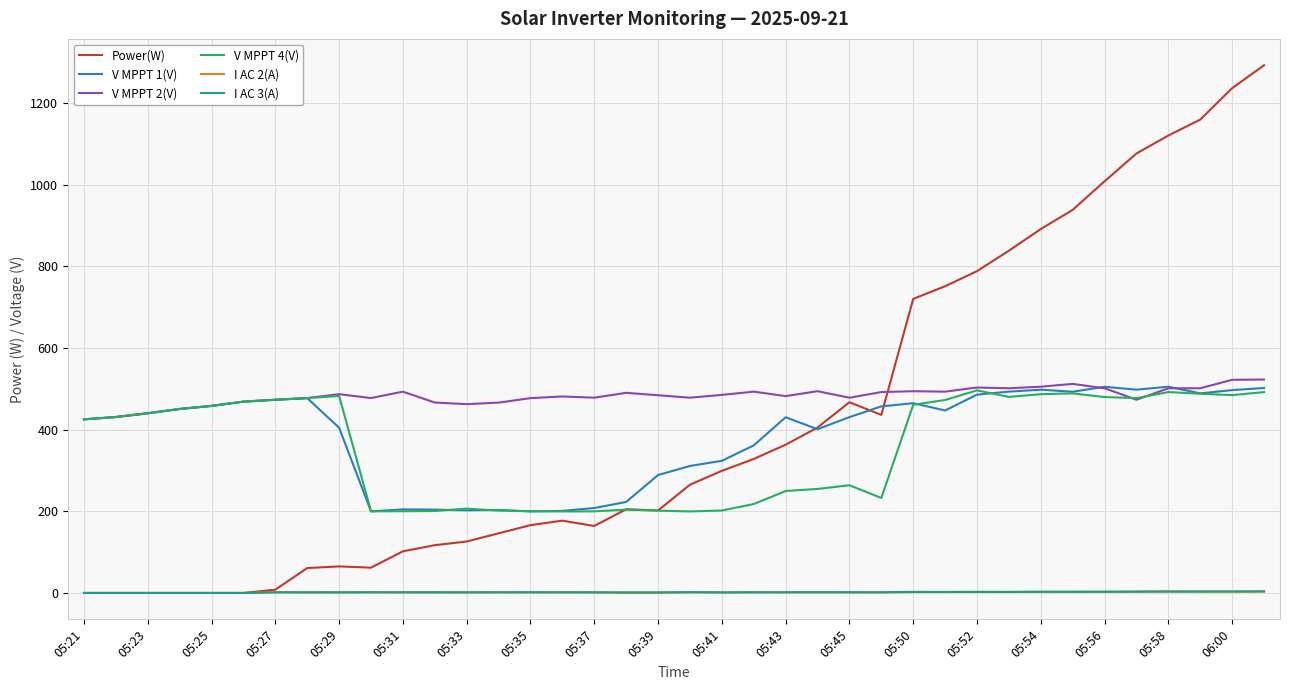

Which series has the widest spread of values?

Power(W)